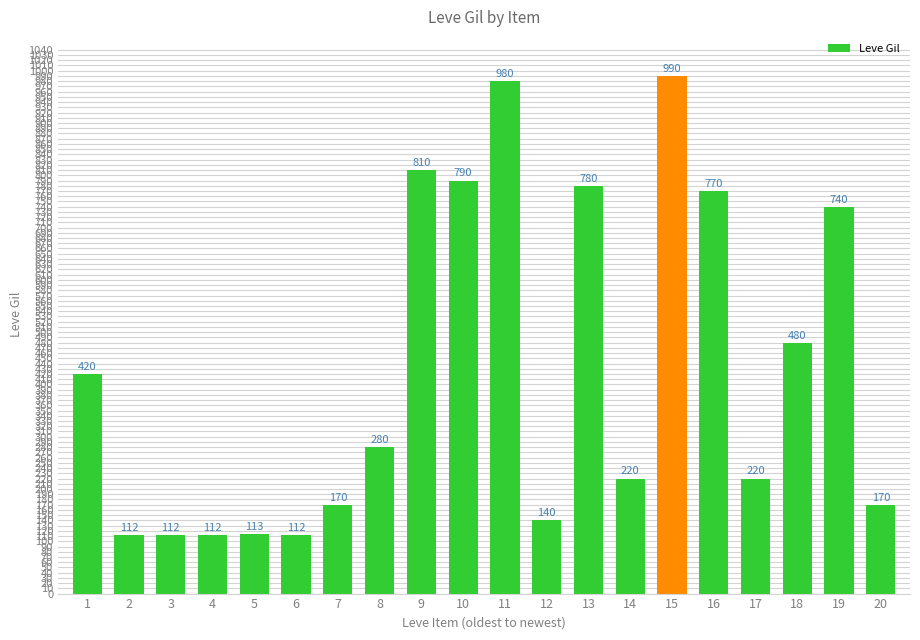

How many data points does each series have?

20